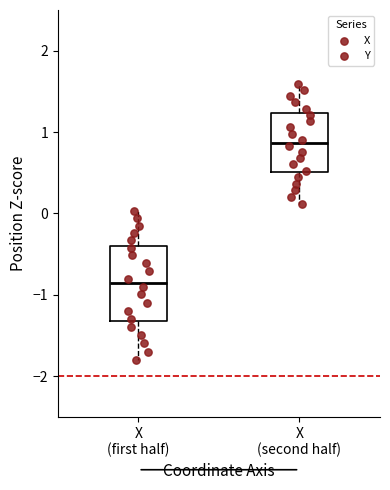

Reading left to right, read every box against the y-axis: the position of its median line, the range the box covers, and the ends of its whiskers. The values are not printed on the chart, so give them approximately, as read against the axis.

X (first half): median -0.9, box -1.3 to -0.4, whiskers -1.8 to 0.0
X (second half): median 0.9, box 0.5 to 1.2, whiskers 0.1 to 1.6